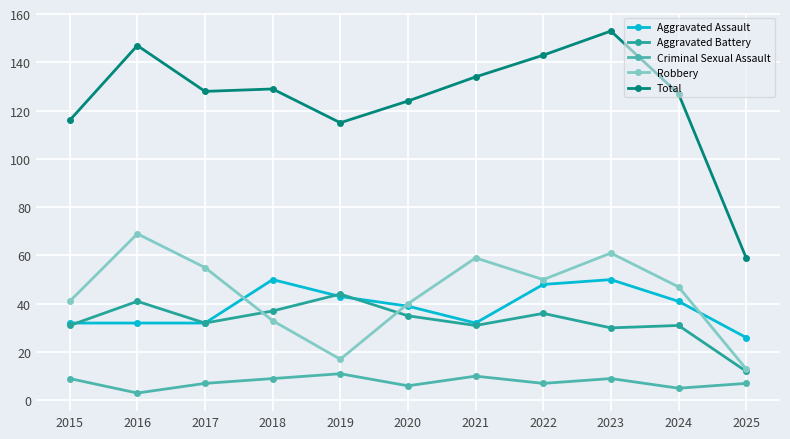

Is it true that Total equals 115 at 2019?

True